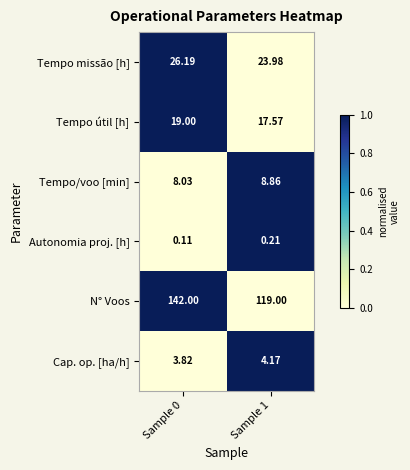

At Sample 0, list the series in order from smallest to largest.

Autonomia proj. [h], Cap. op. [ha/h], Tempo/voo [min], Tempo útil [h], Tempo missão [h], N° Voos